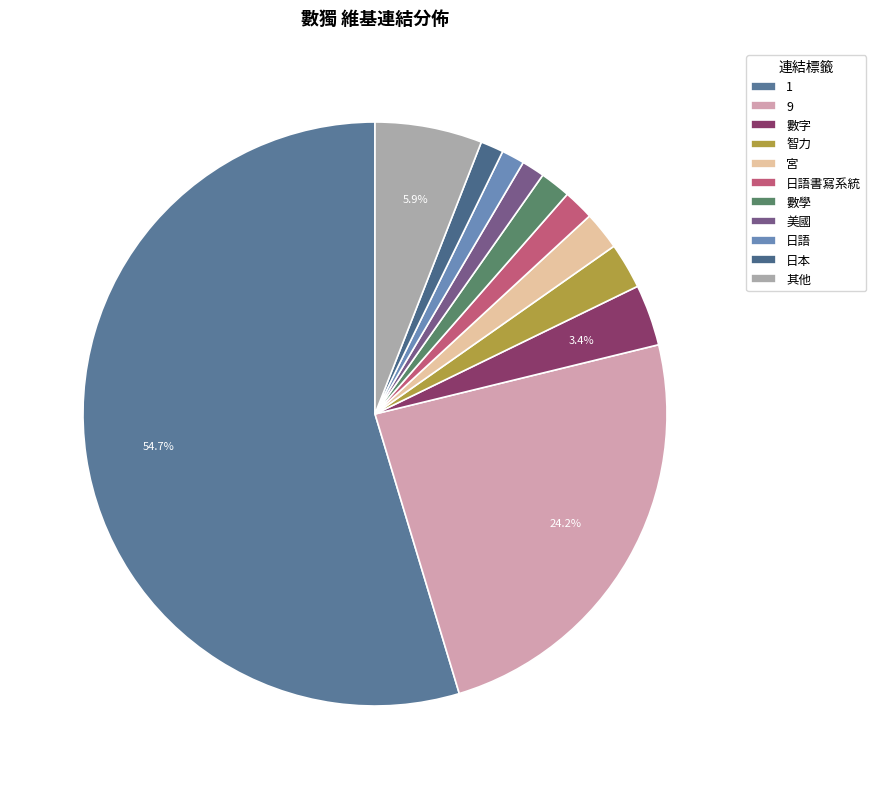

The 1 slice represents 55% of the pie. True or false?

True